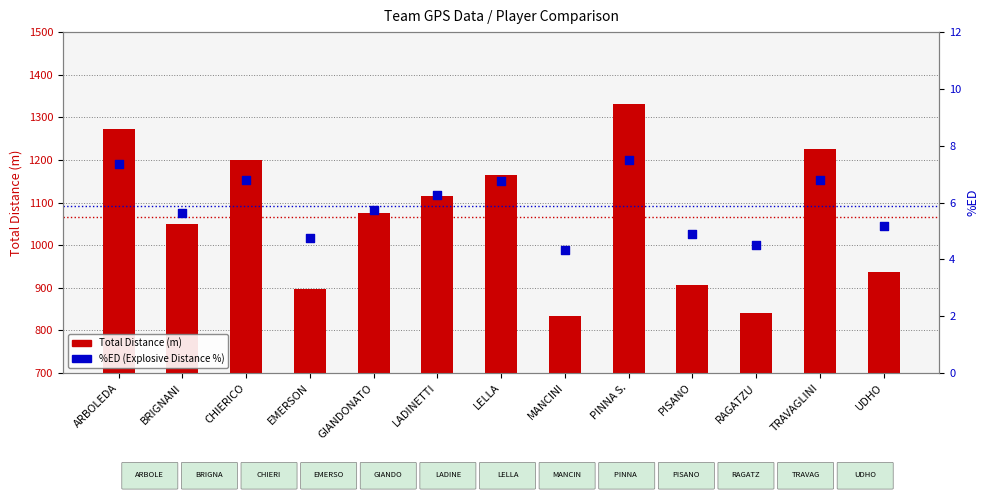

Is the value of %ED (Explosive Distance %) at UDHO greater than the value of Total Distance (m) at TRAVAGLINI?

No